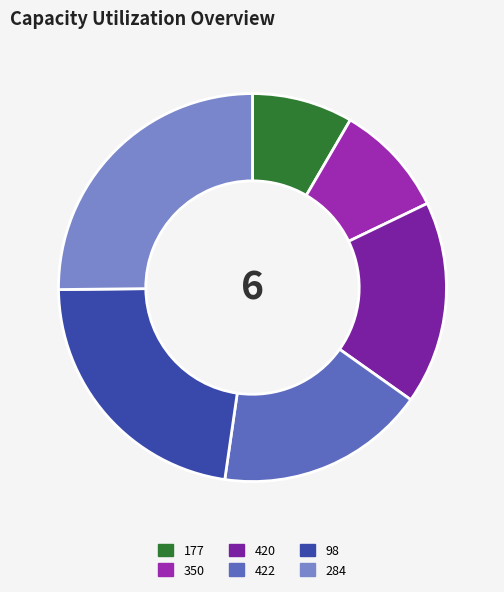

What percentage is the 350 slice, to the nearest percent?

9%